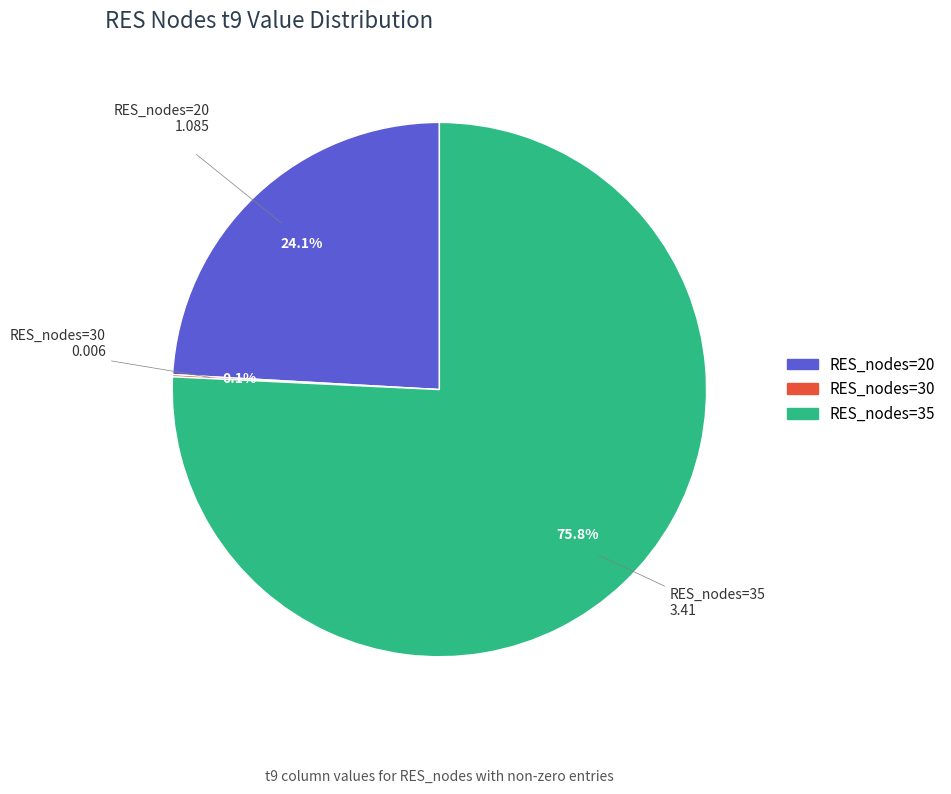

Is there a majority slice in this chart?

Yes